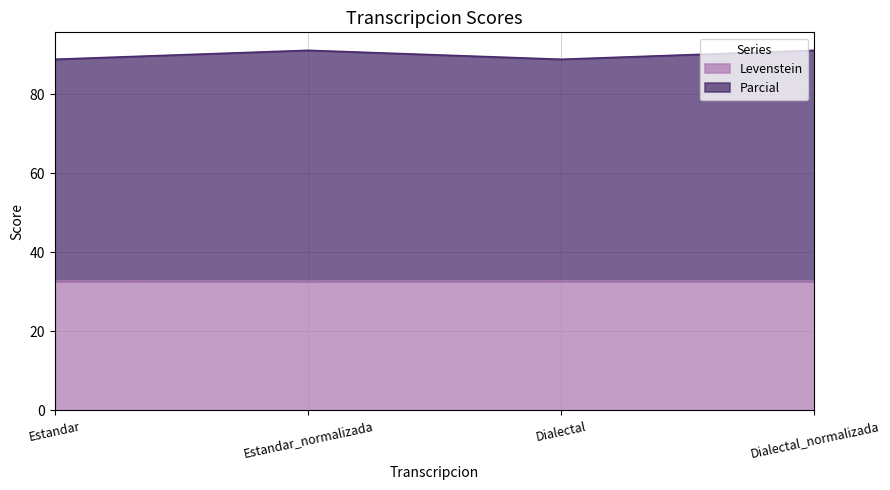

What is the total value across all series at Dialectal_normalizada?

91.1